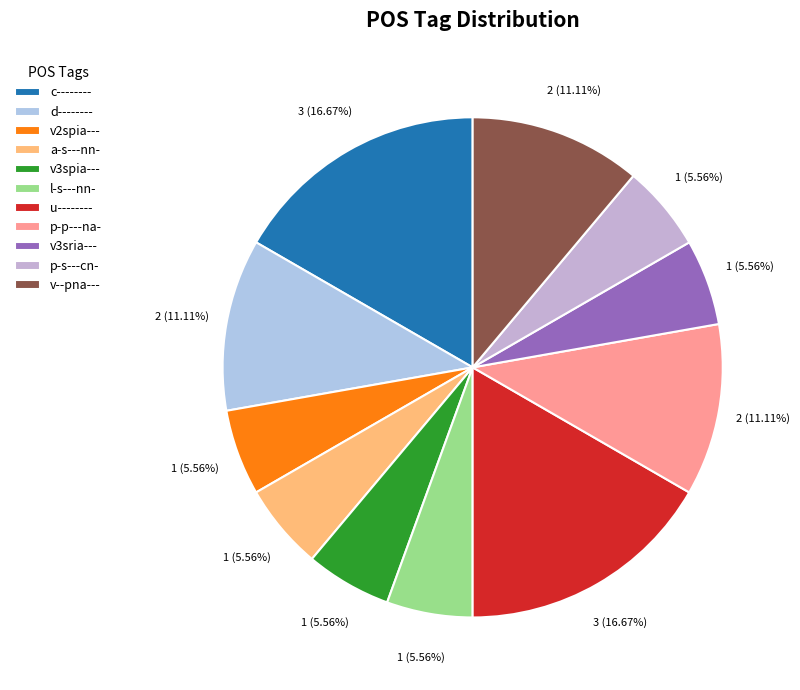

The u-------- slice represents 17% of the pie. True or false?

True